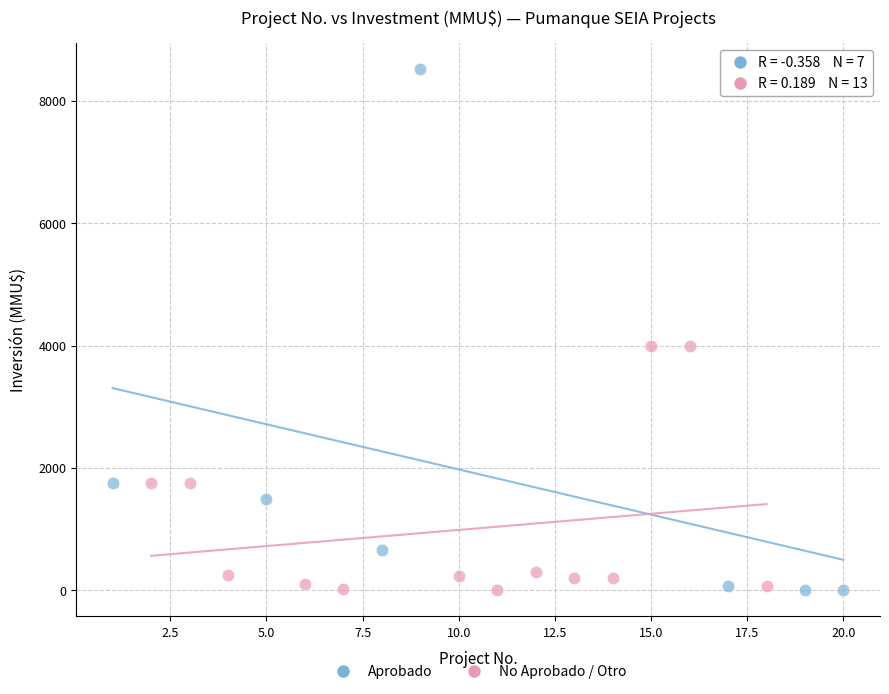

Which series has the largest Y range (max minus min)?

Aprobado